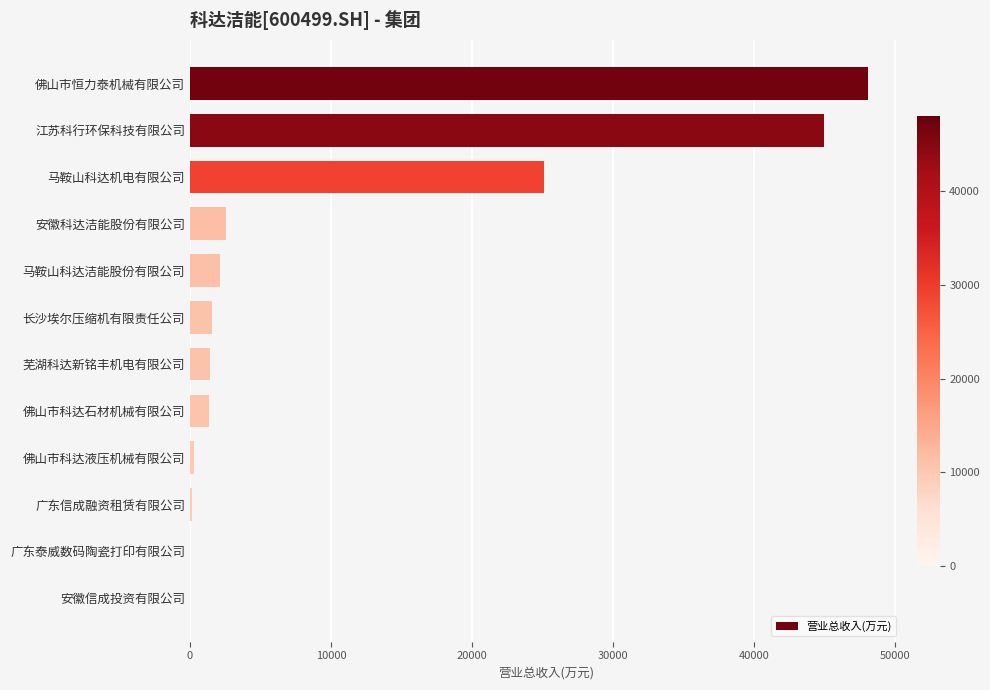

Between 佛山市科达石材机械有限公司 and 佛山市科达液压机械有限公司, which is larger?

佛山市科达石材机械有限公司